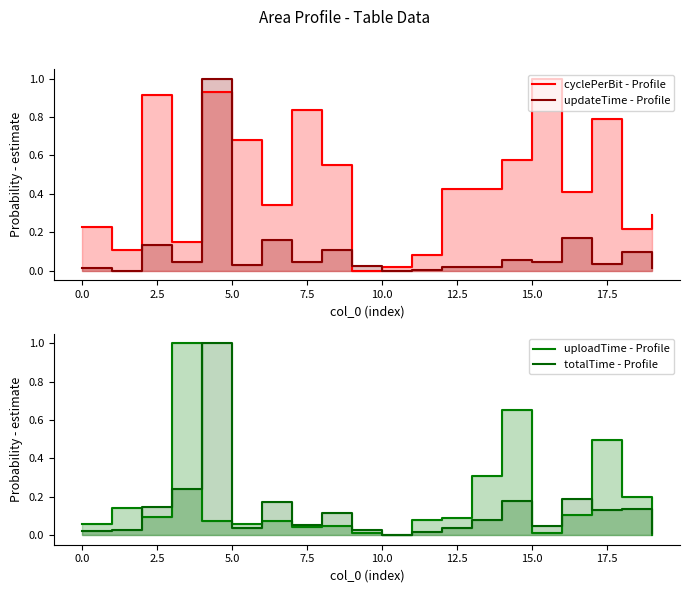

Does the chart display data point markers on the line(s)?

No